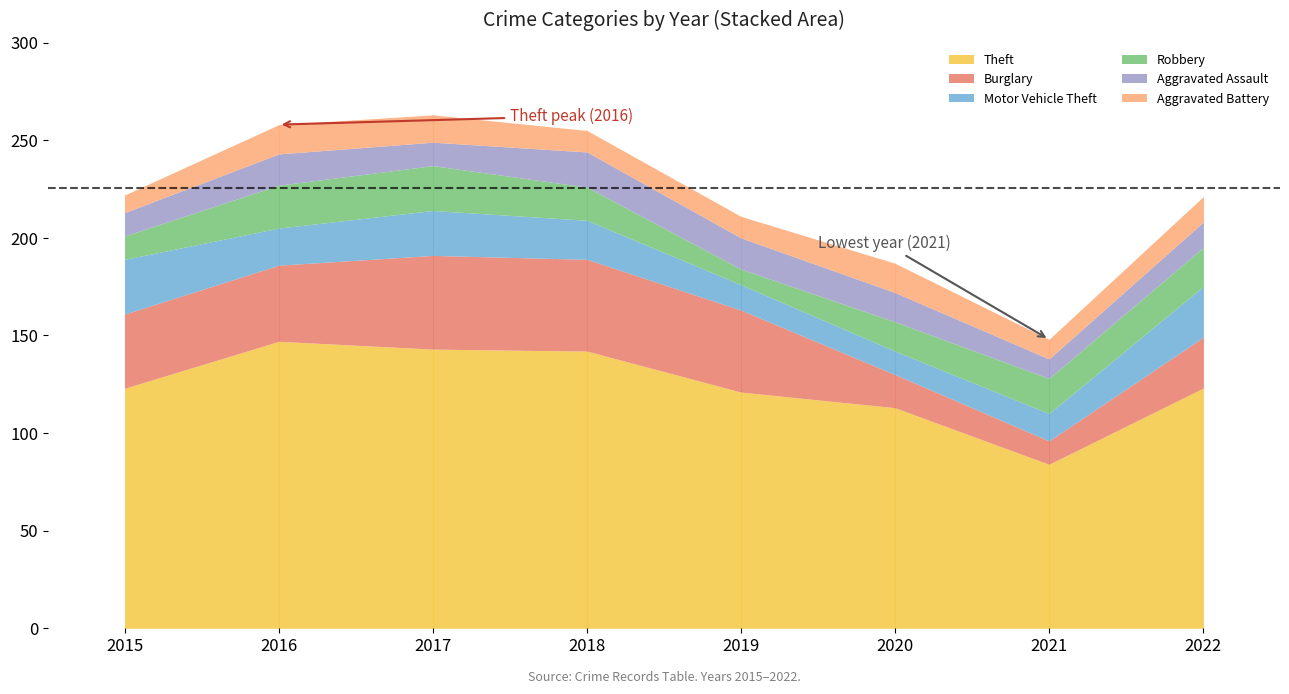

Rank the series at 2020 from lowest to highest value.

Motor Vehicle Theft, Robbery, Aggravated Assault, Aggravated Battery, Burglary, Theft